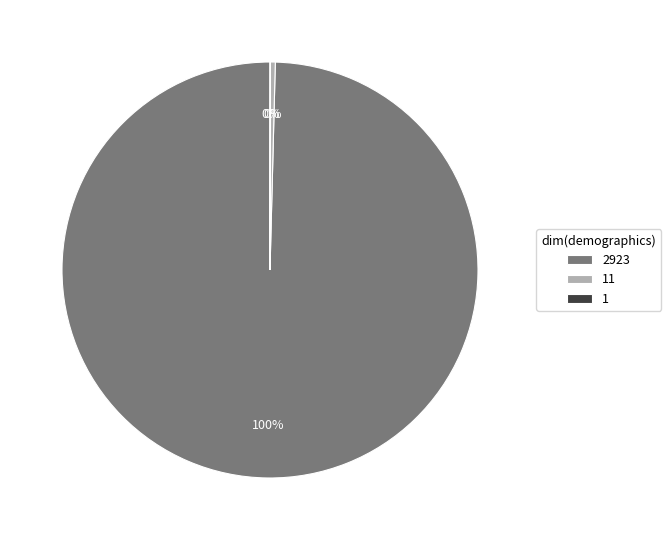

Is there any slice that represents more than half of the pie?

Yes